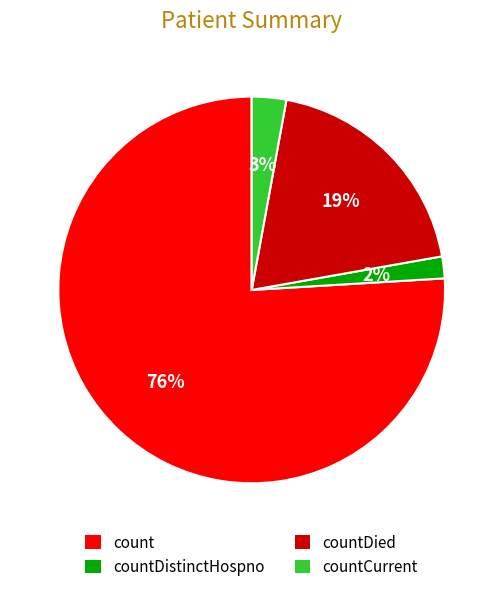

Is the sum of countCurrent and countDied greater than half?

No